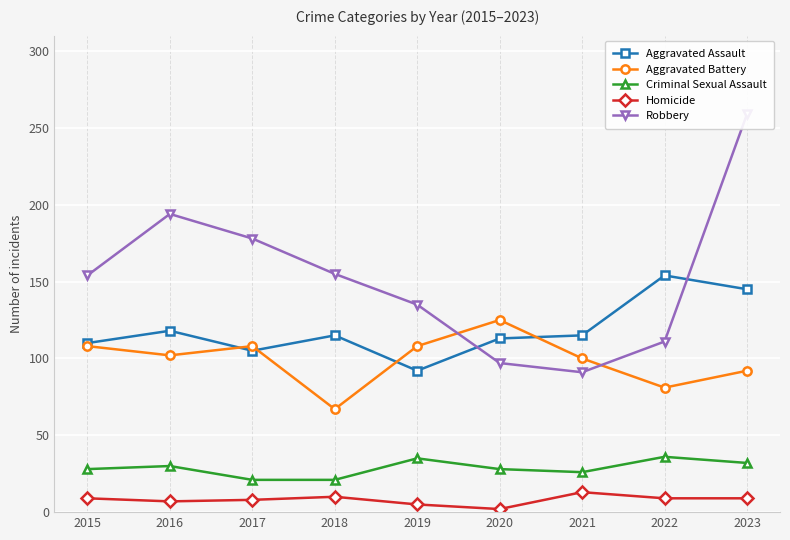

Which has a higher value, 2017 or 2021?

2021